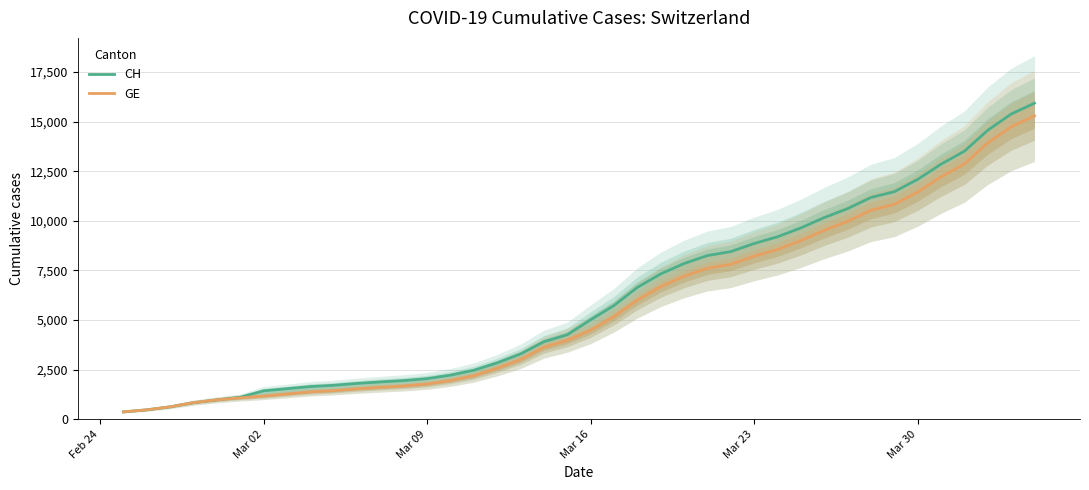

The value of CH at Mar 30 is 12086. True or false?

True